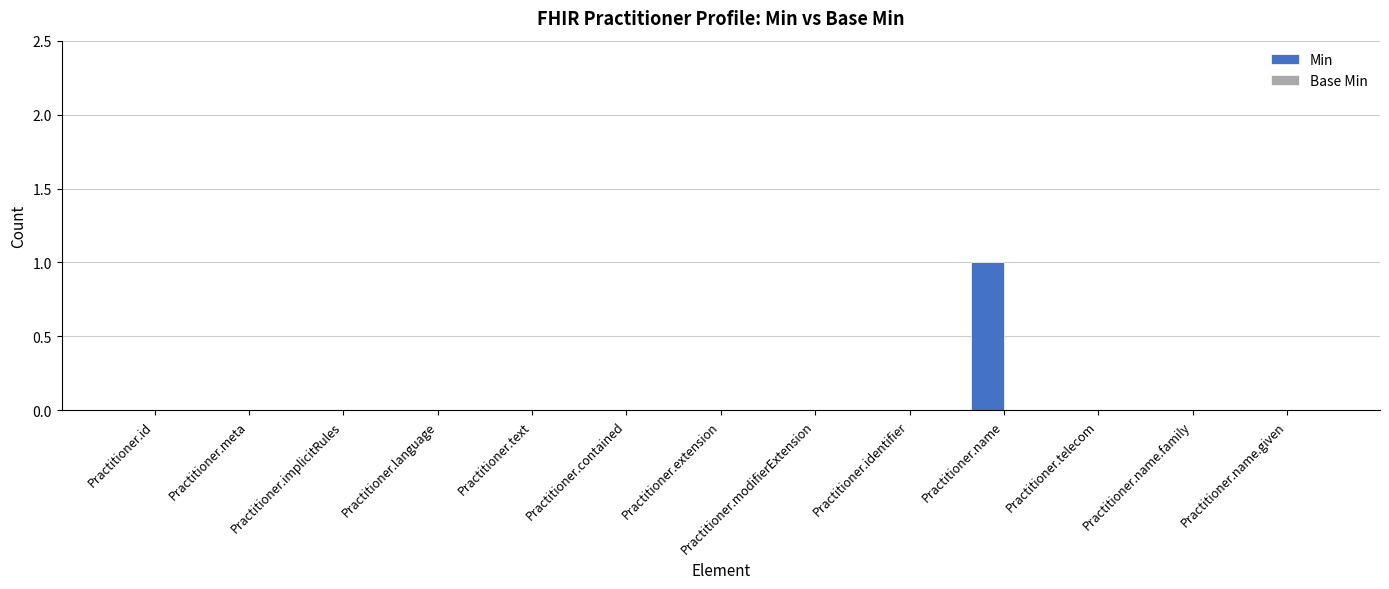

Which category has the highest value across all series?

Practitioner.name